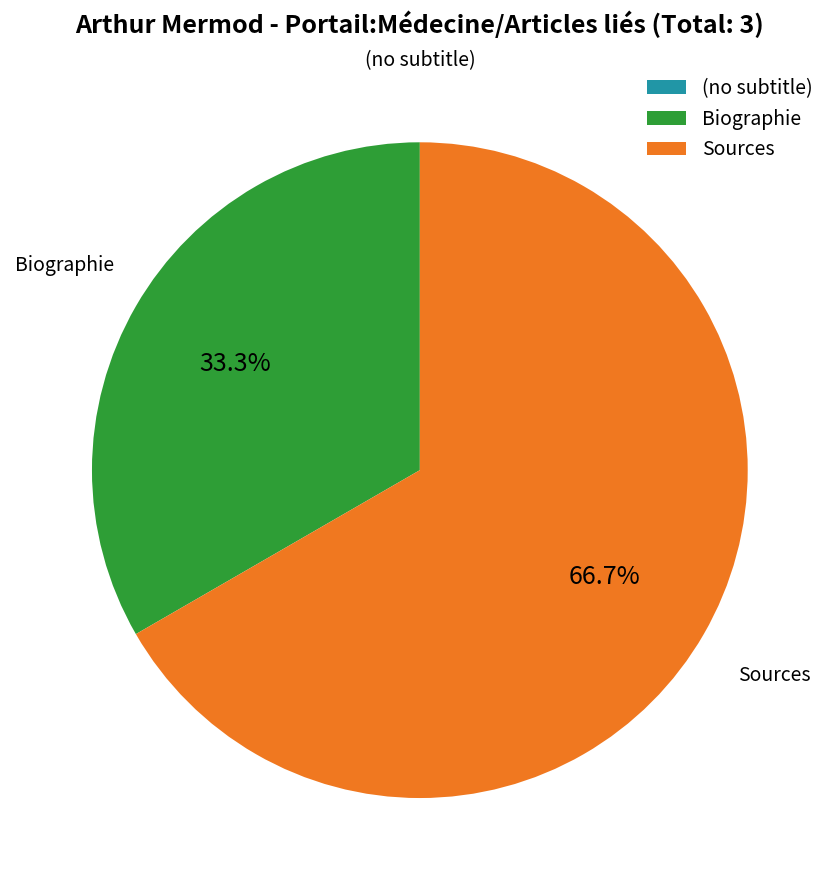

Does any single category account for the majority?

Yes